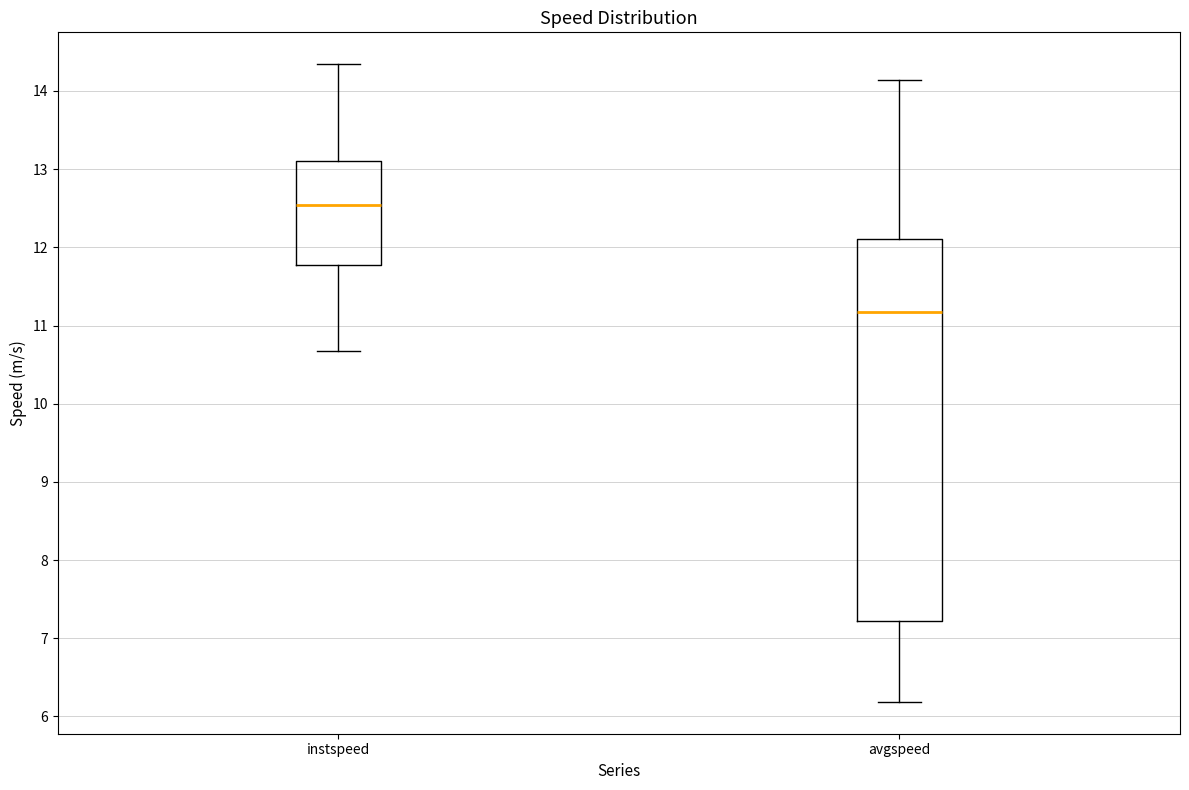

Which box is the tallest, from its lower edge to its upper edge?

avgspeed